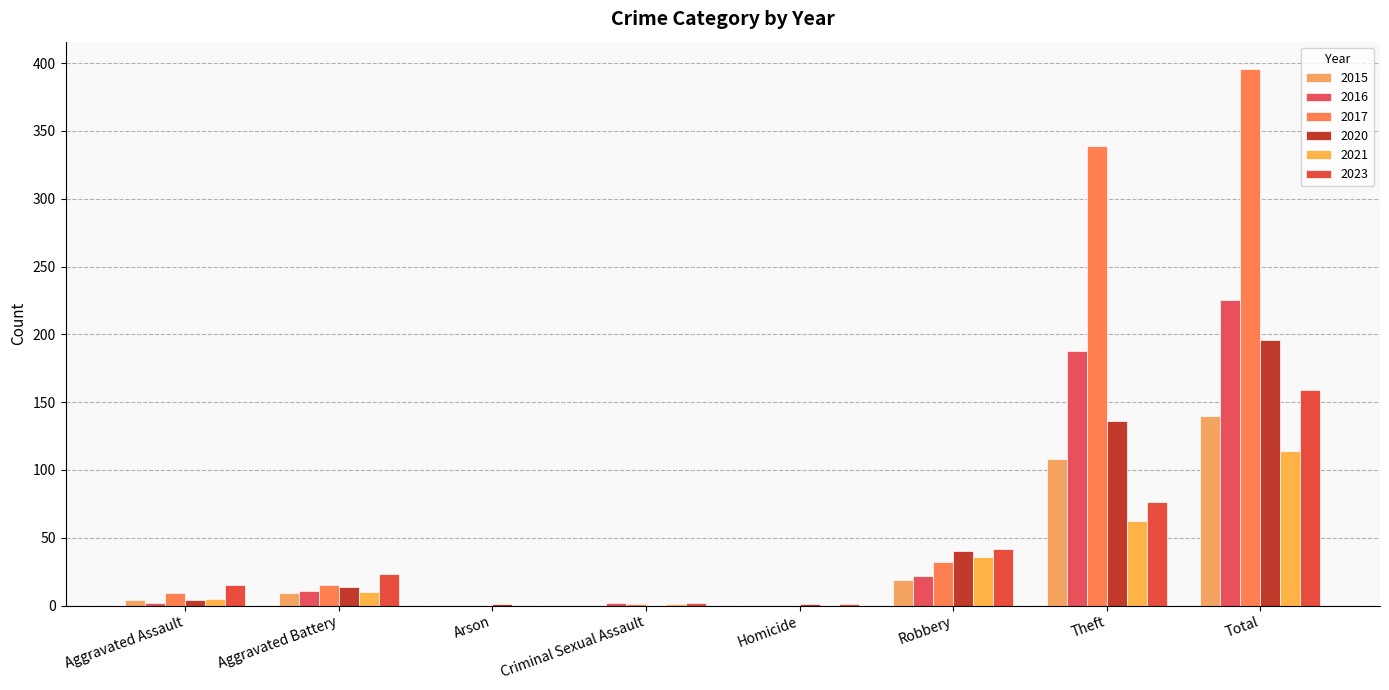

What is the average value of the 2015 series?

35